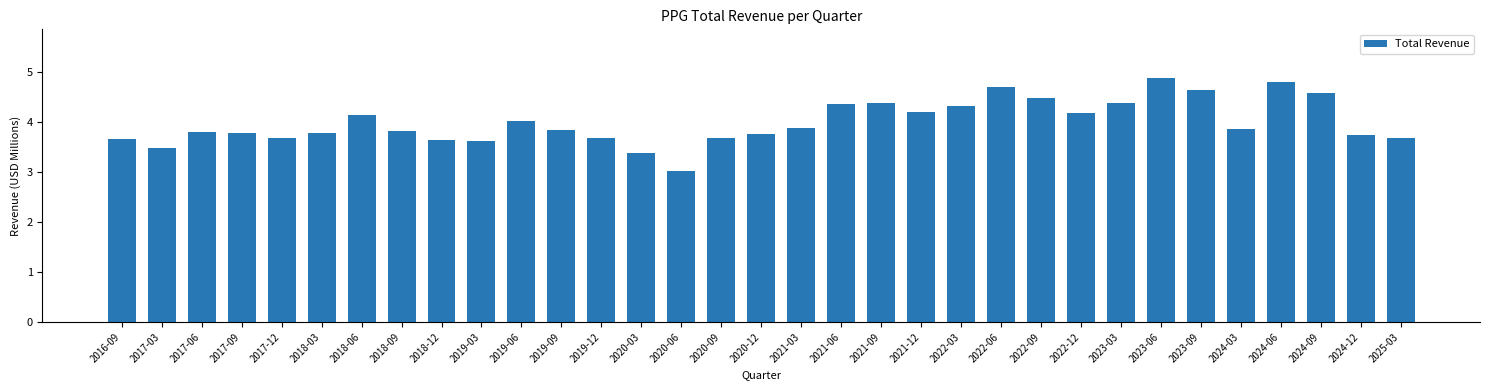

What is the sum of all values?

131.7